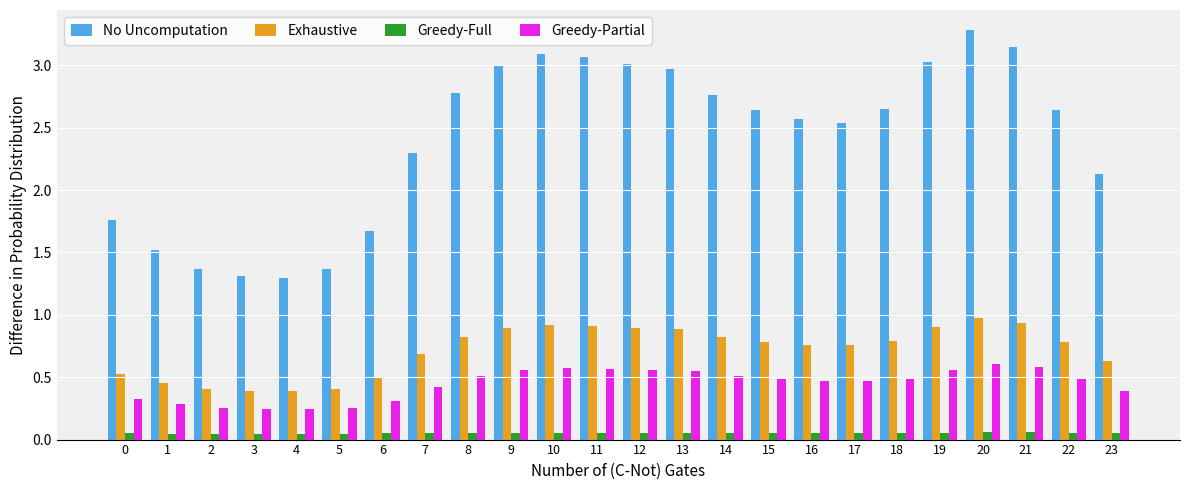

What are all the series names shown in the legend?

No Uncomputation, Exhaustive, Greedy-Full, Greedy-Partial